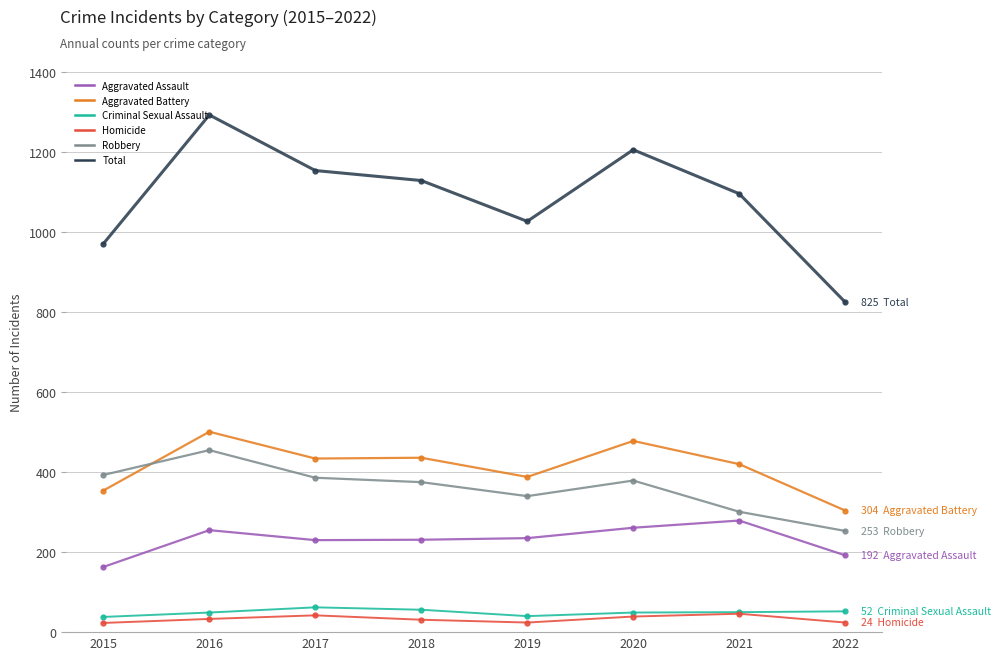

In Total, how many points are higher than both neighbors (excluding endpoints)?

2